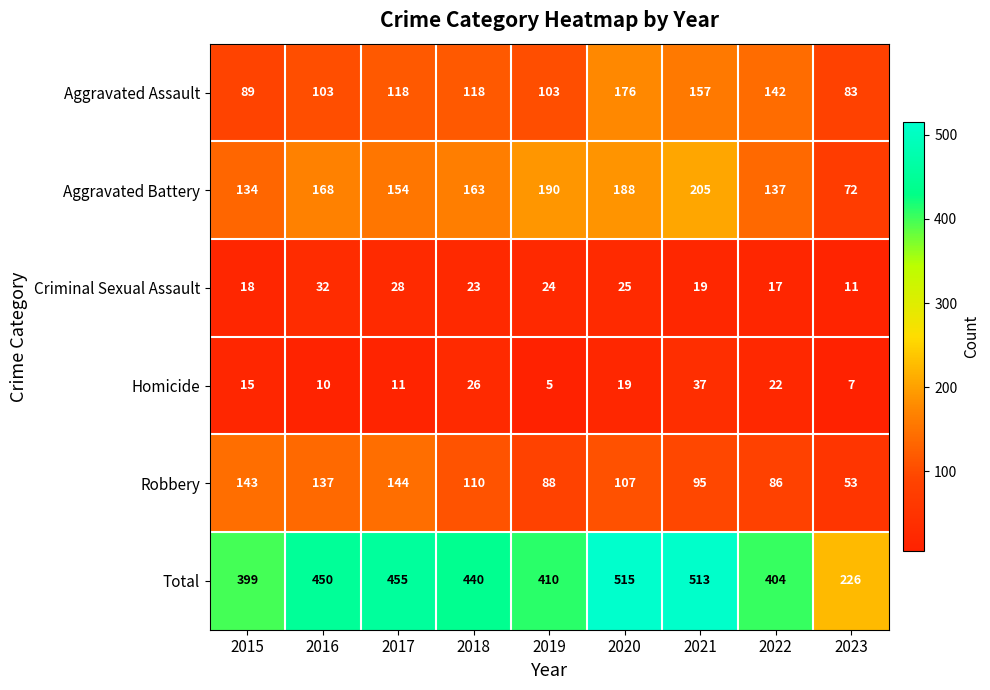

Which series changed the most between 2015 and 2017?

Total